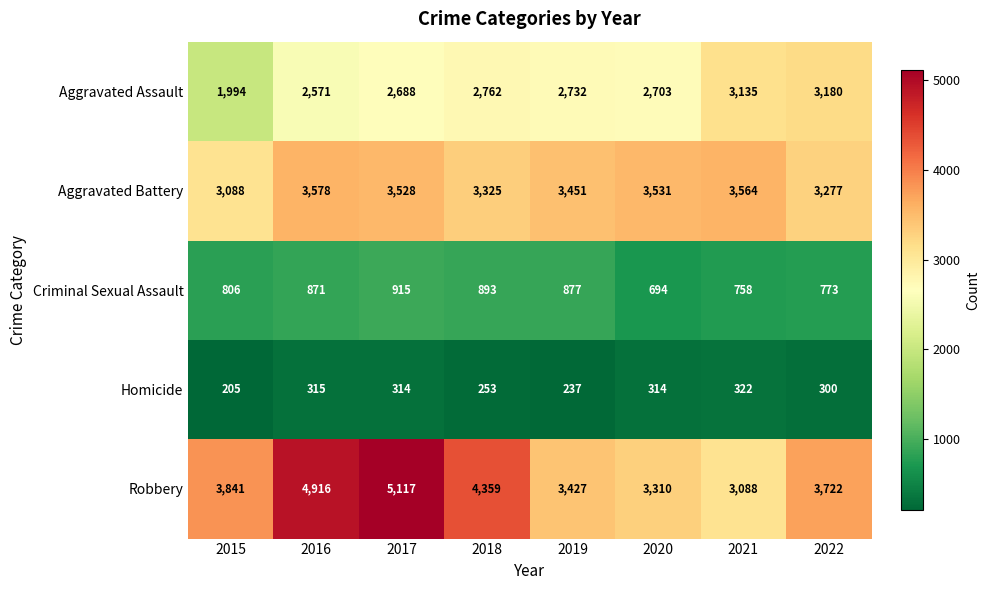

What is the approximate value of Criminal Sexual Assault at 2022?

773